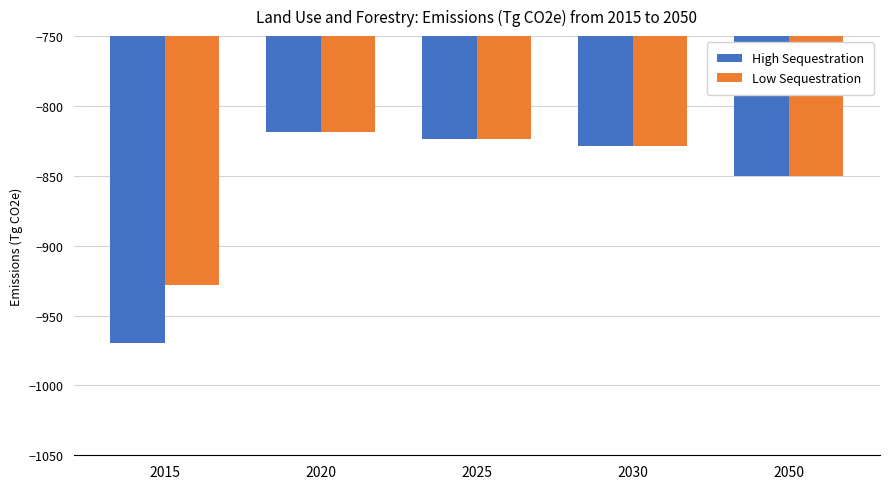

What is the difference between the maximum and minimum values in the Low Sequestration series?

109.6